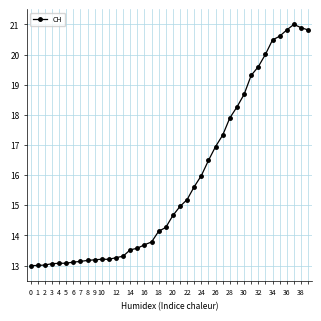

What is the greatest value displayed?

21.0